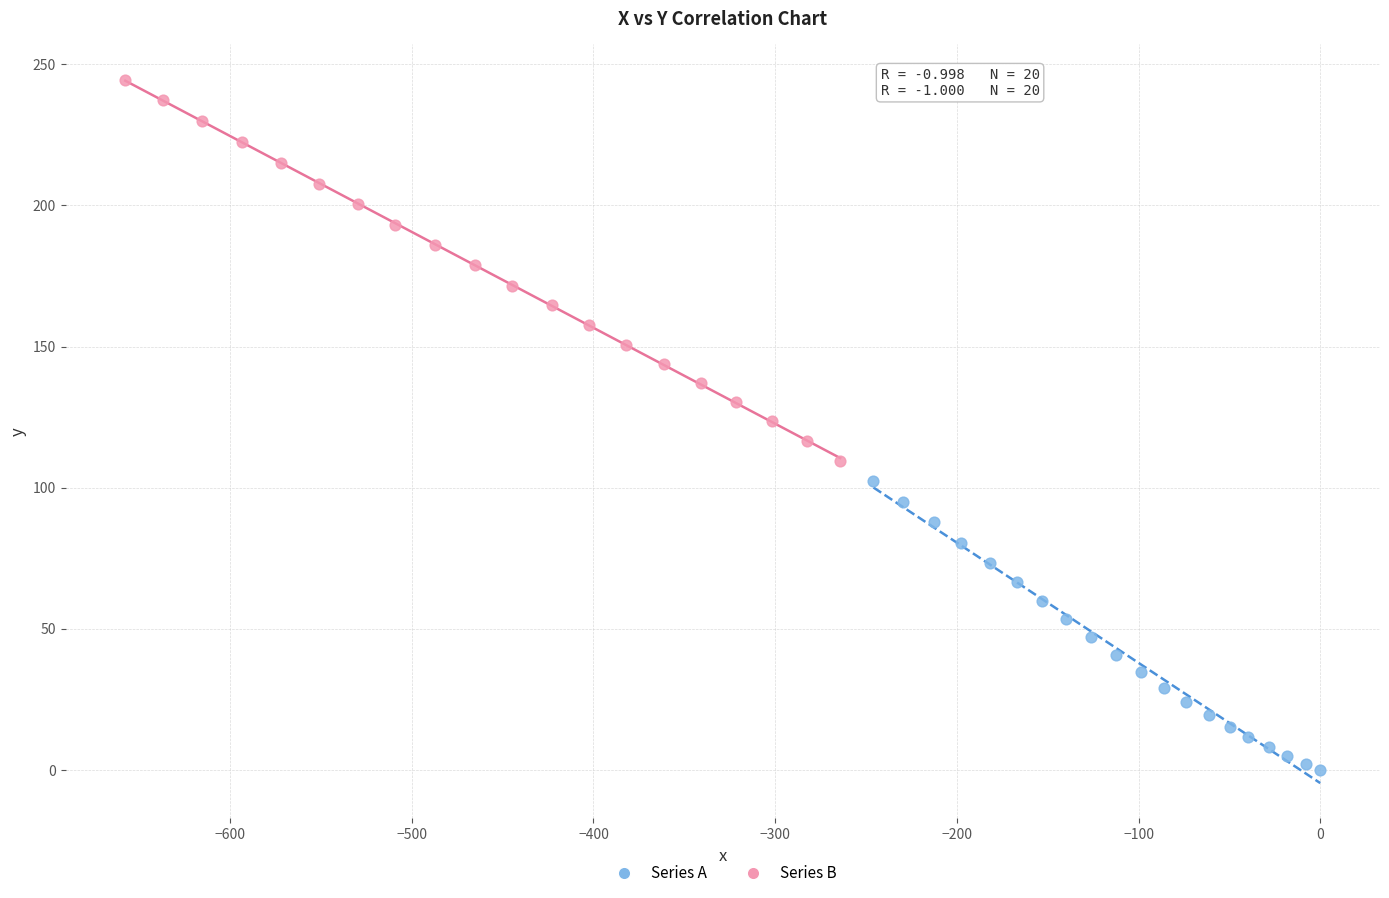

Which series contains the lowest Y value?

Series A